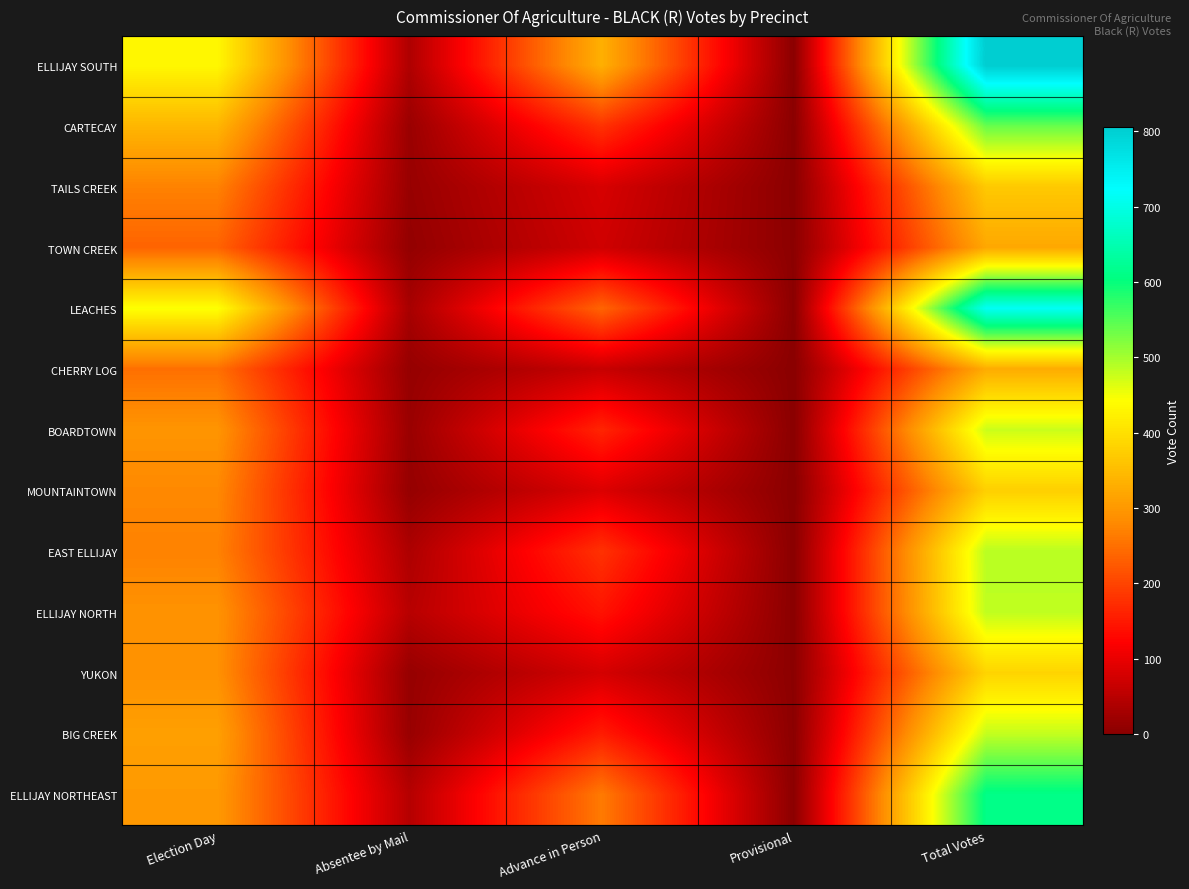

Which series has the largest total across all categories?

ELLIJAY SOUTH